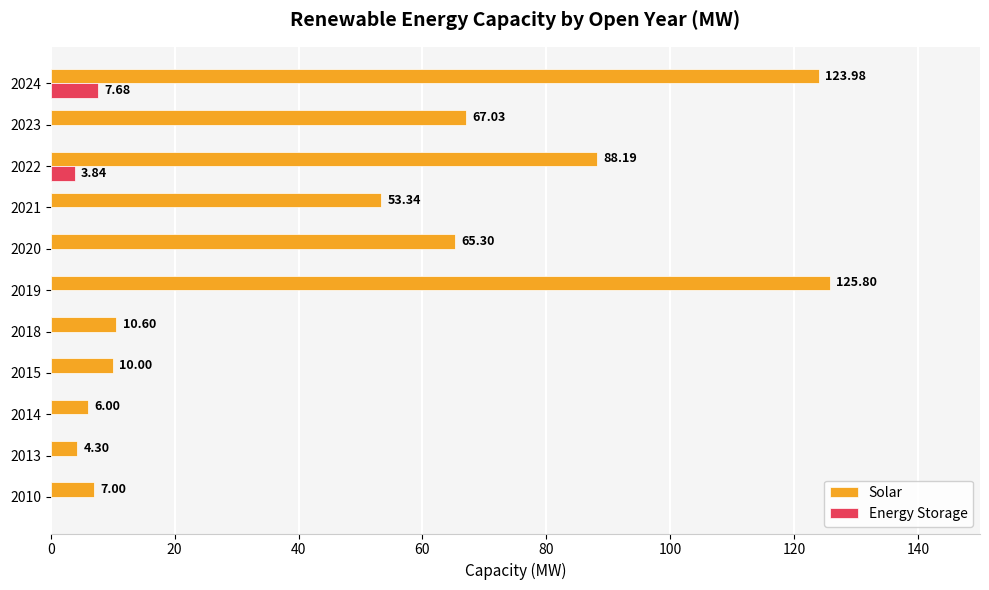

Which series has the largest total across all categories?

Solar